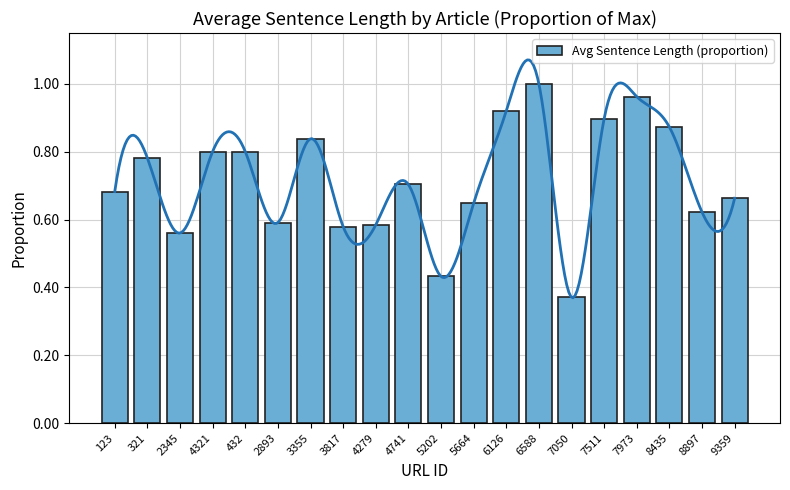

True or false: the data shows 0.8 at 3355.

True